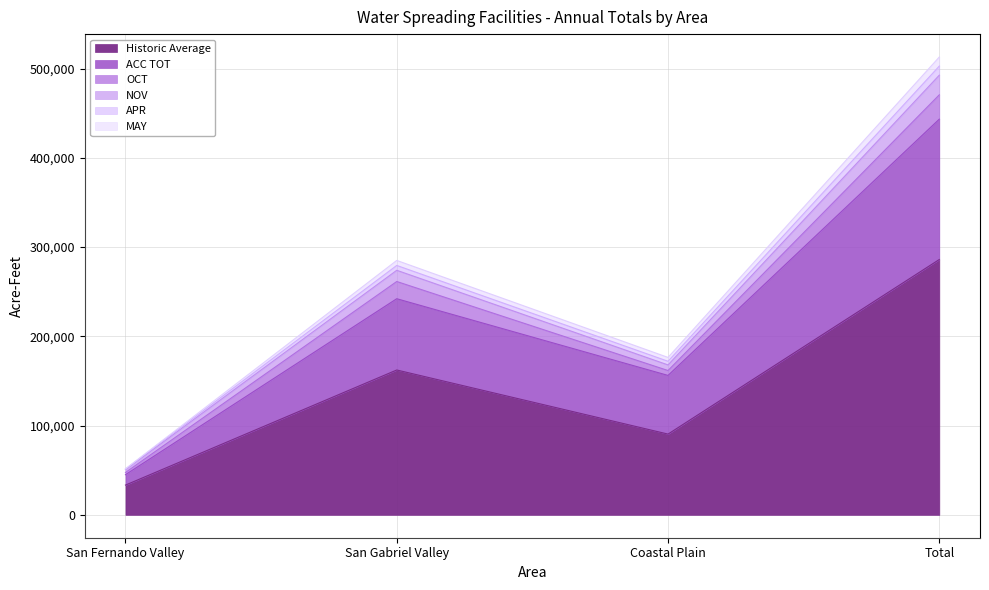

Between Total and San Gabriel Valley, which is larger?

Total